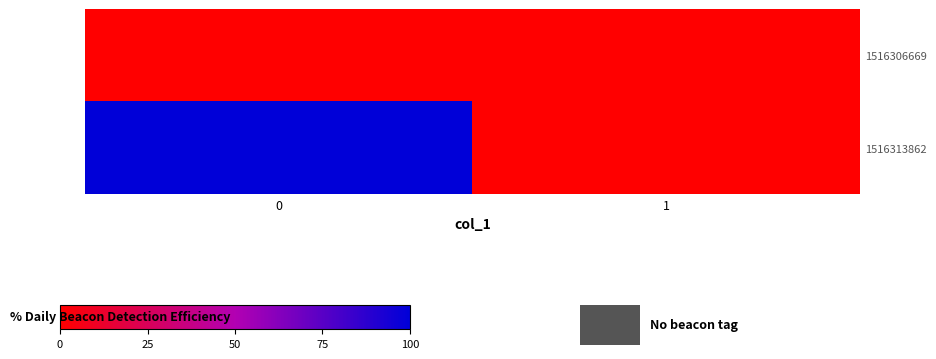

Is it true that 1516306669 equals 0 at 1?

True